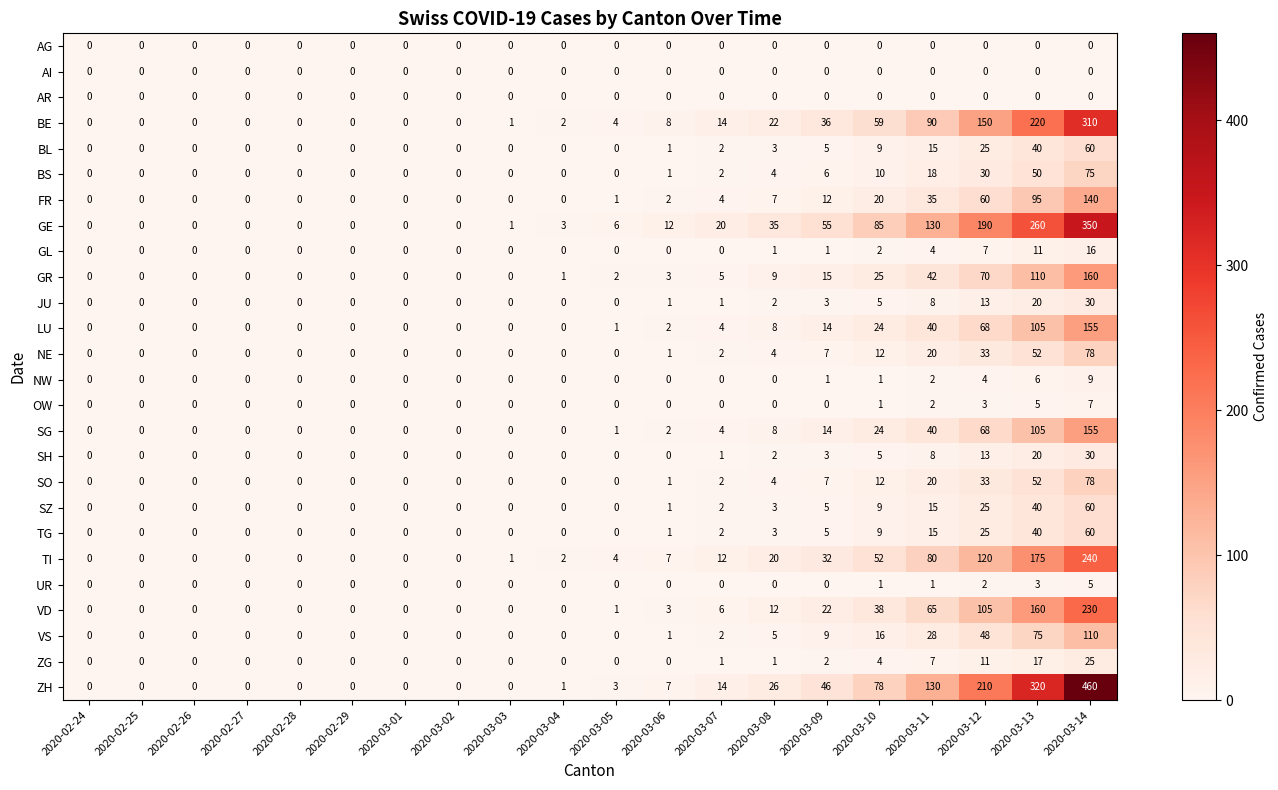

At which category is the sum across all series the highest?

2020-03-14